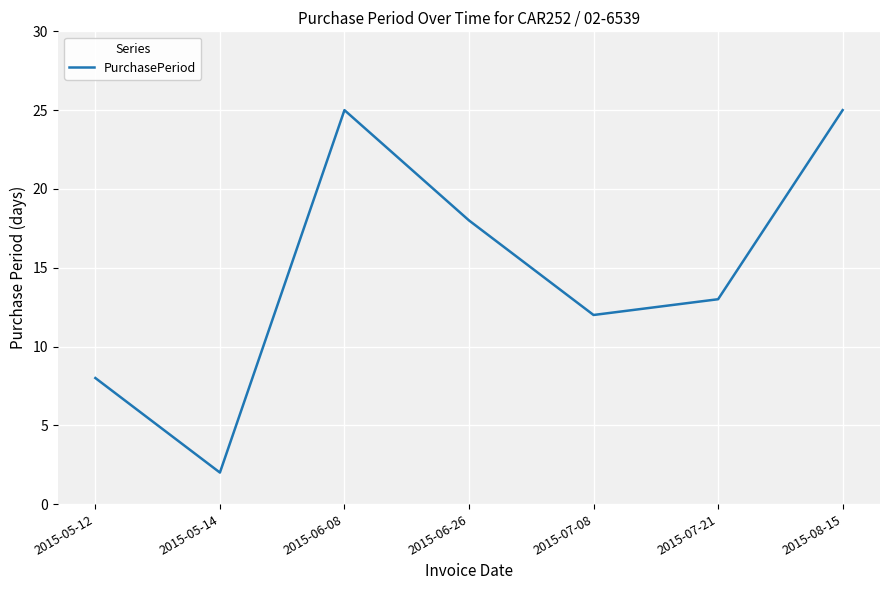

What position from the right is 2015-05-12?

7